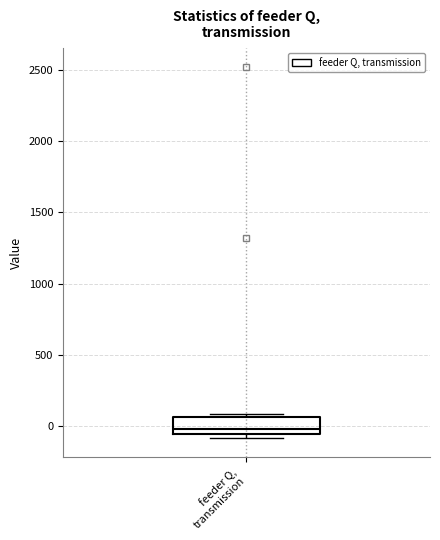

Read this box plot against the y-axis: the position of the median line, the range covered by the box, and the ends of both whiskers. The values are not printed on the chart, so give them approximately, as read against the axis.

median 0, box -50 to 50, whiskers -100 to 100